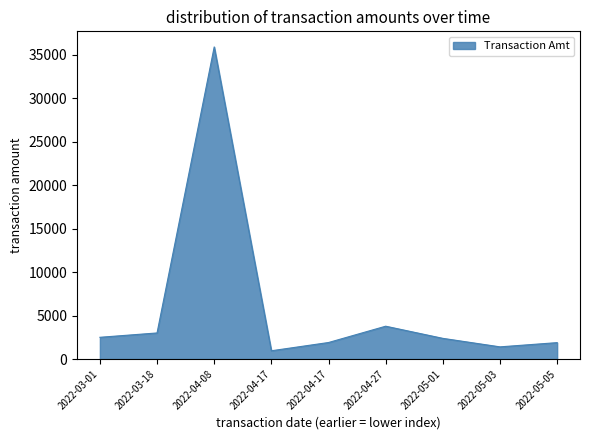

Reading left to right, list all the values displayed in this chart.

2022-03-01=2500.0	2022-03-18=3000.0	2022-04-08=35900.0	2022-04-17=950.0	2022-04-17=1900.0	2022-04-27=3776.0	2022-05-01=2378.2	2022-05-03=1400.0	2022-05-05=1886.0